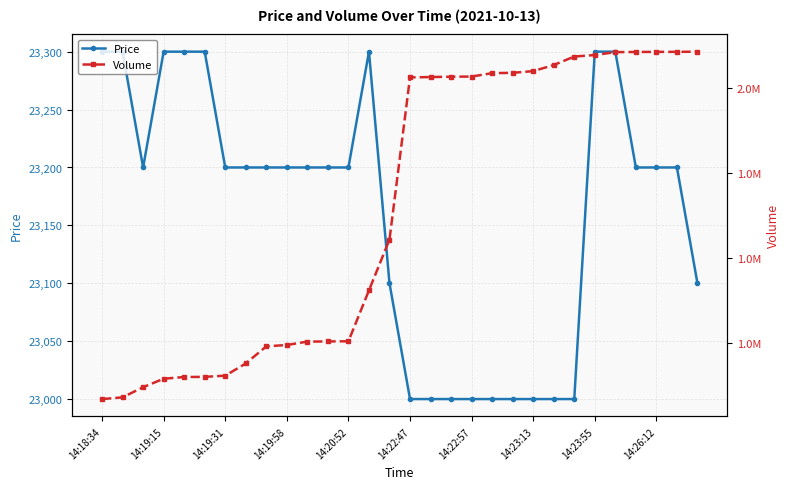

What is the minimum value for Price?

23000